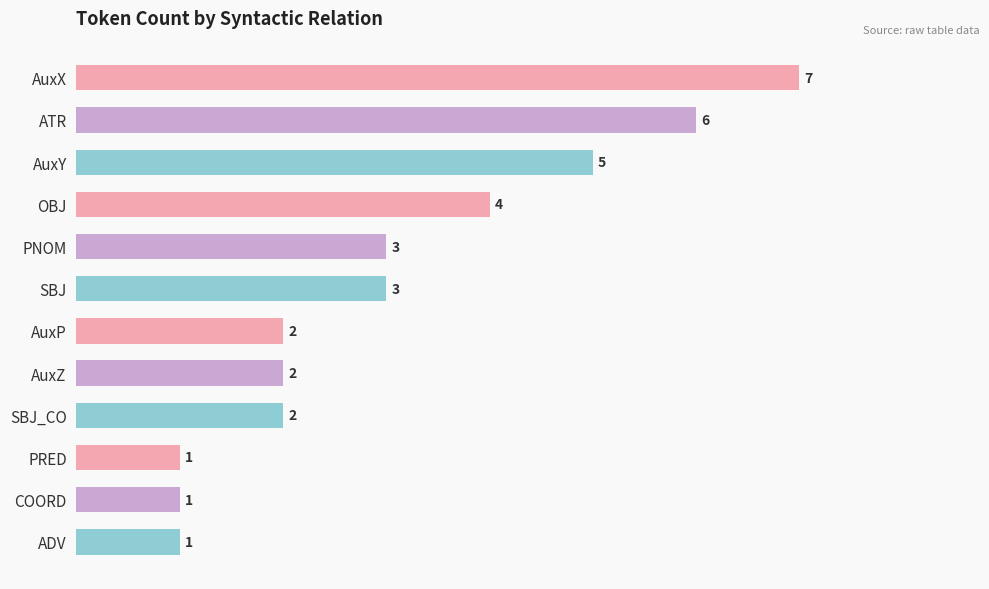

Is it true that the value at COORD is 1?

True